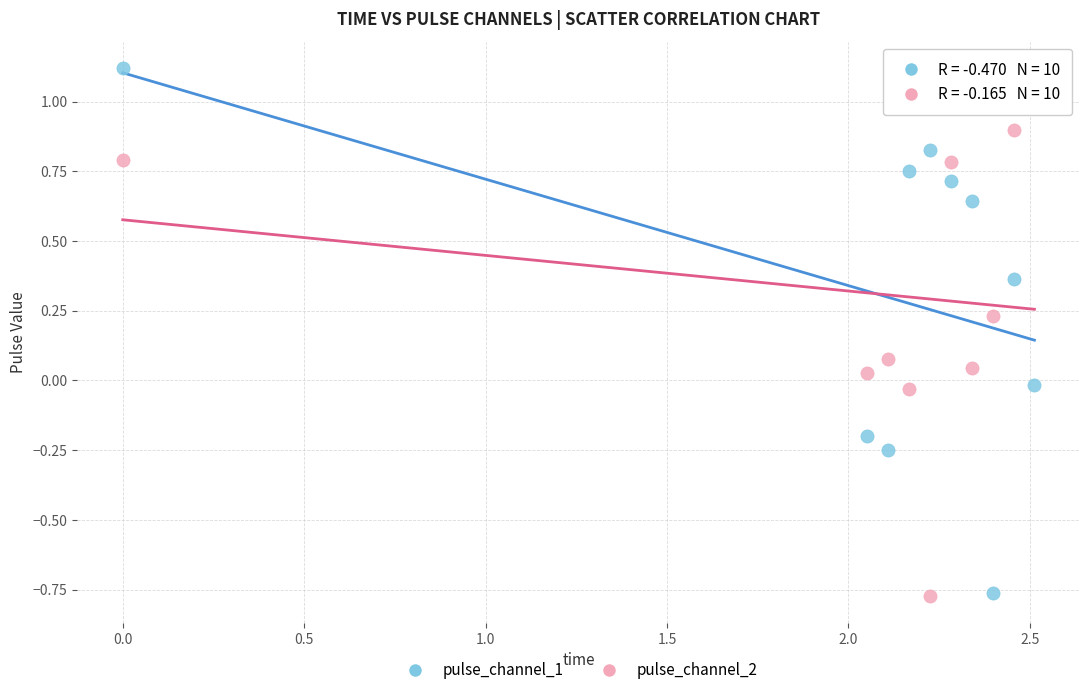

What are all the series names shown in the legend?

pulse_channel_1, pulse_channel_2